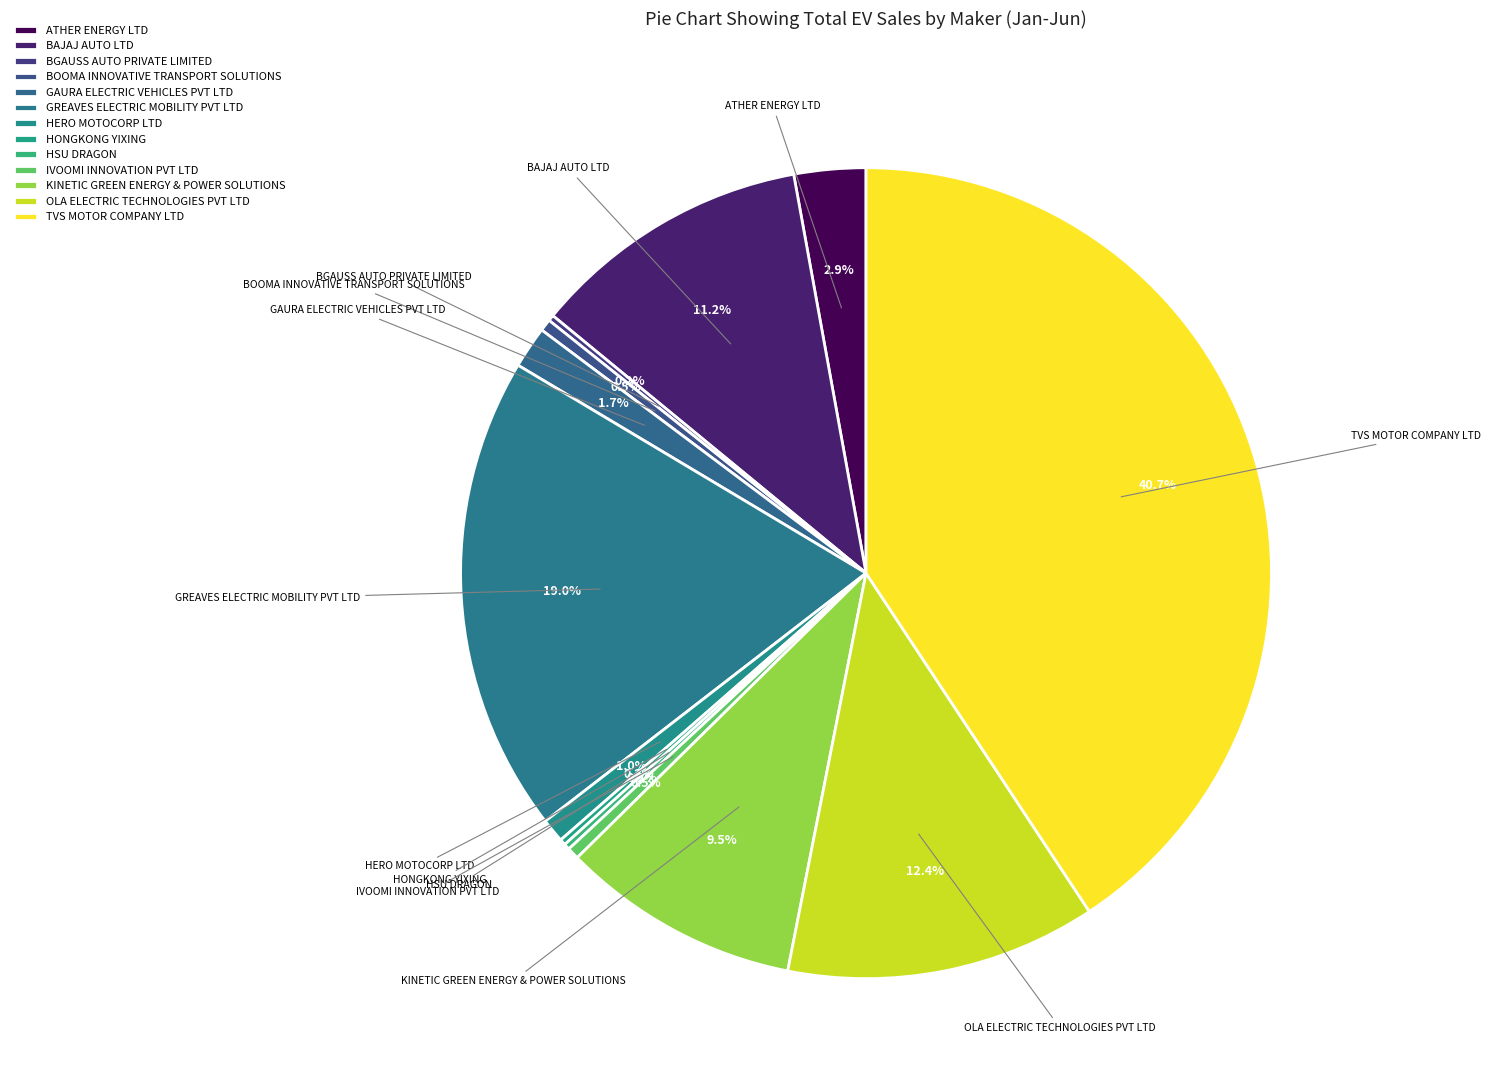

The HERO MOTOCORP LTD slice represents 11% of the pie. True or false?

False